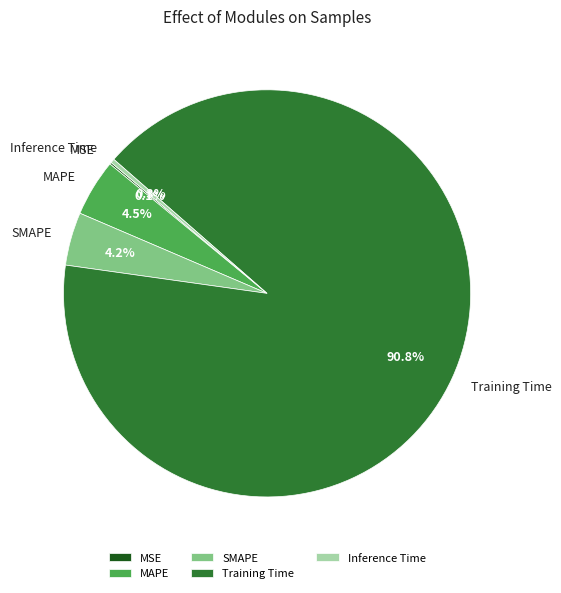

The MAPE slice represents 13% of the pie. True or false?

False